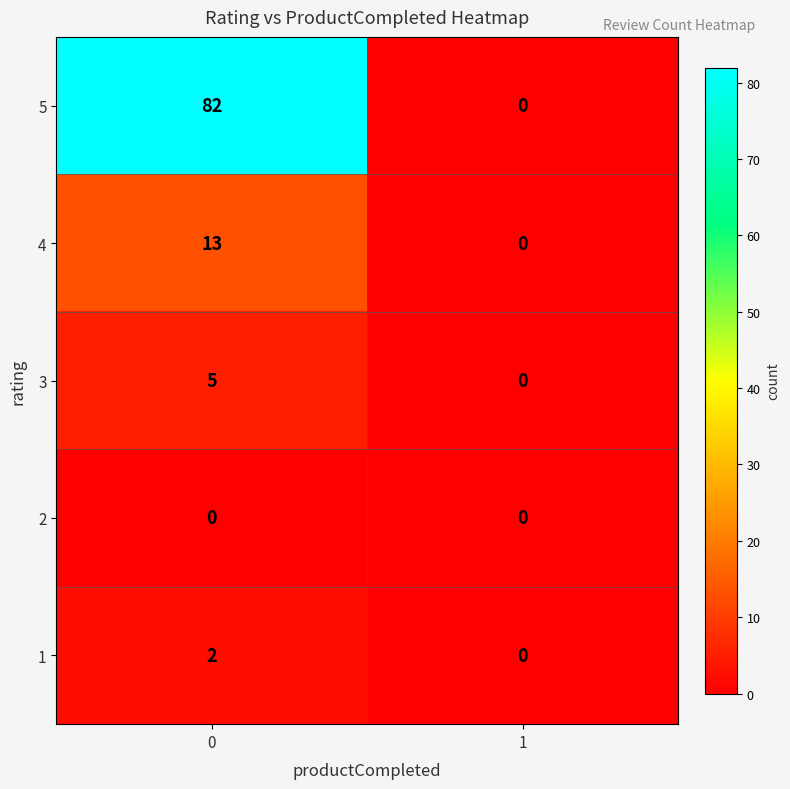

Reading right to left, extract all data points from this chart.

5: 1=0	0=82
4: 1=0	0=13
3: 1=0	0=5
2: 1=0	0=0
1: 1=0	0=2